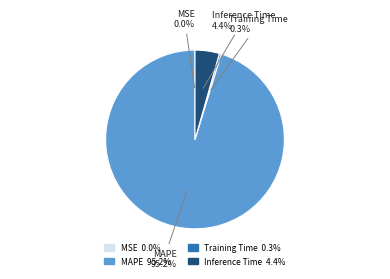

What is the largest slice in the pie chart?

MAPE